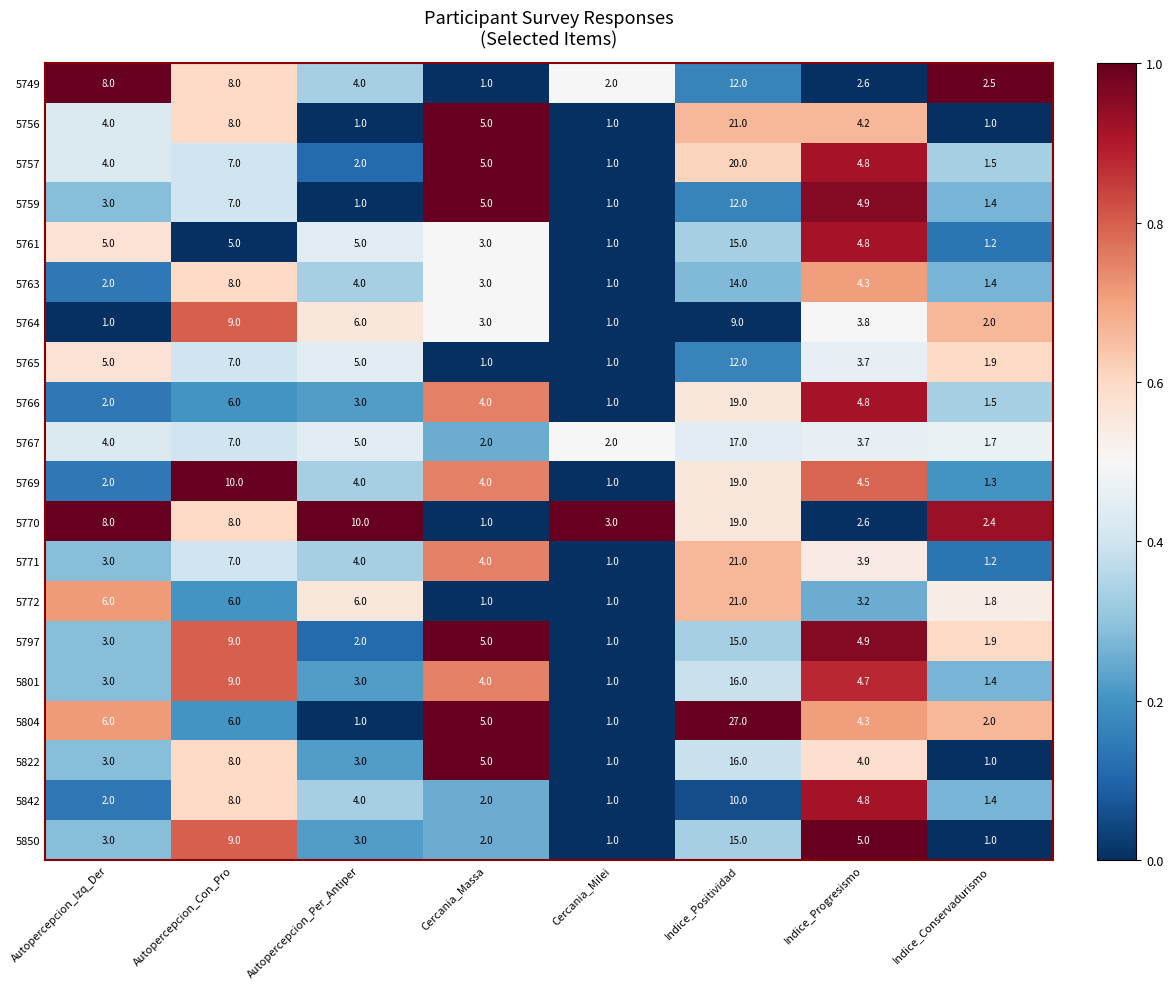

What is the maximum value shown in the chart?

27.0